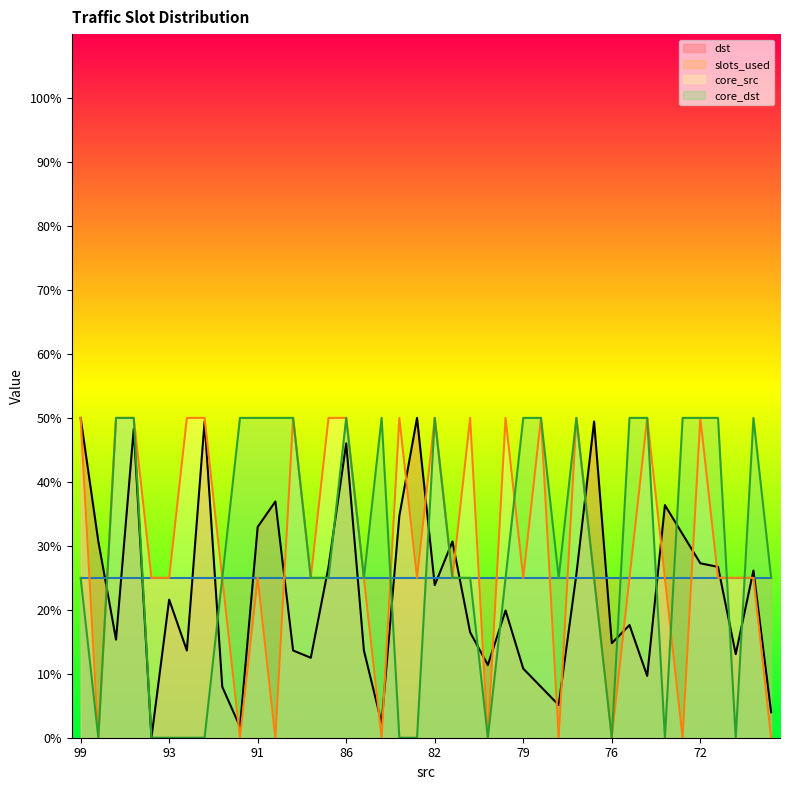

Where does the core_src series first go above 25?

99